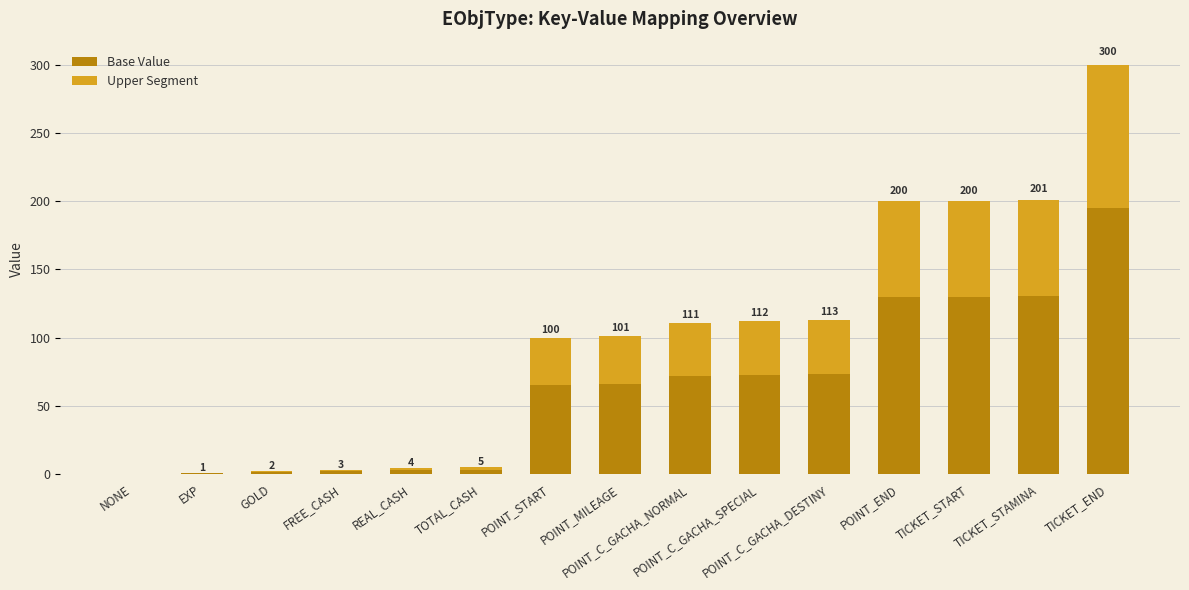

What is the sum of all Base Value values?

944.5